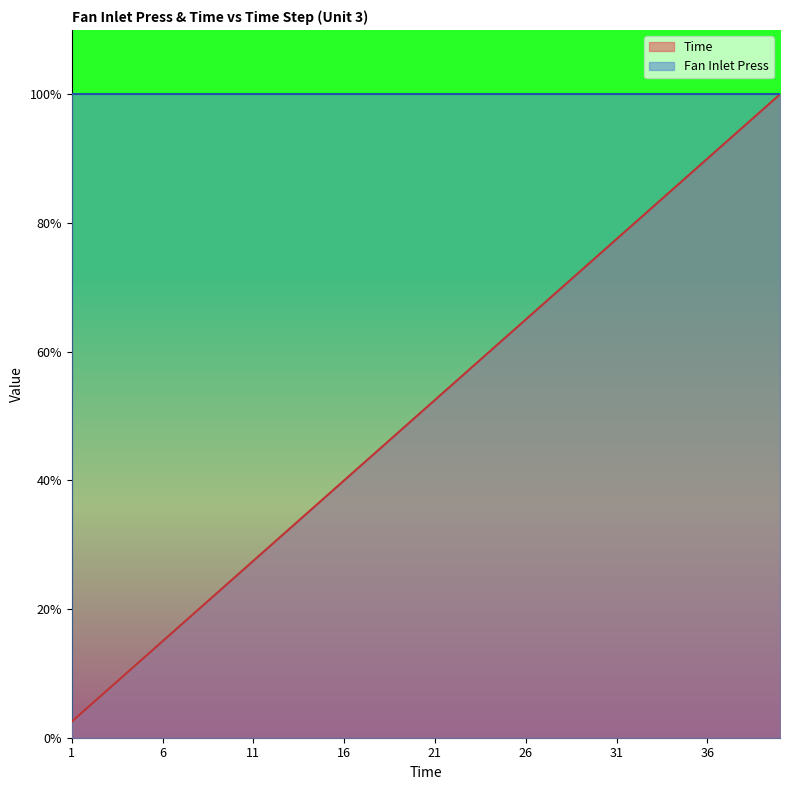

Between 12 and 1, which is larger?

12